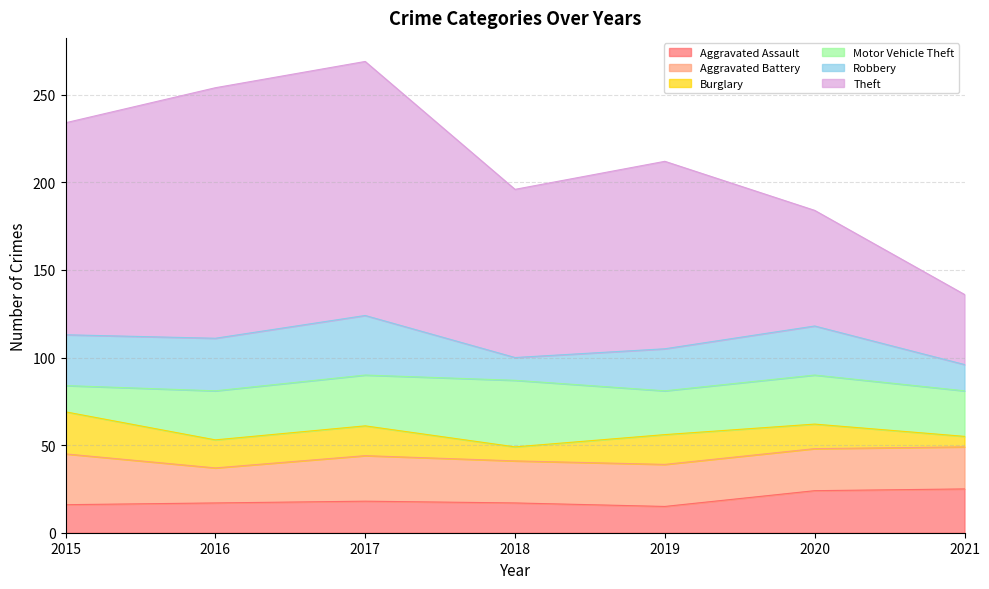

At which label does Aggravated Battery reach its peak?

2015